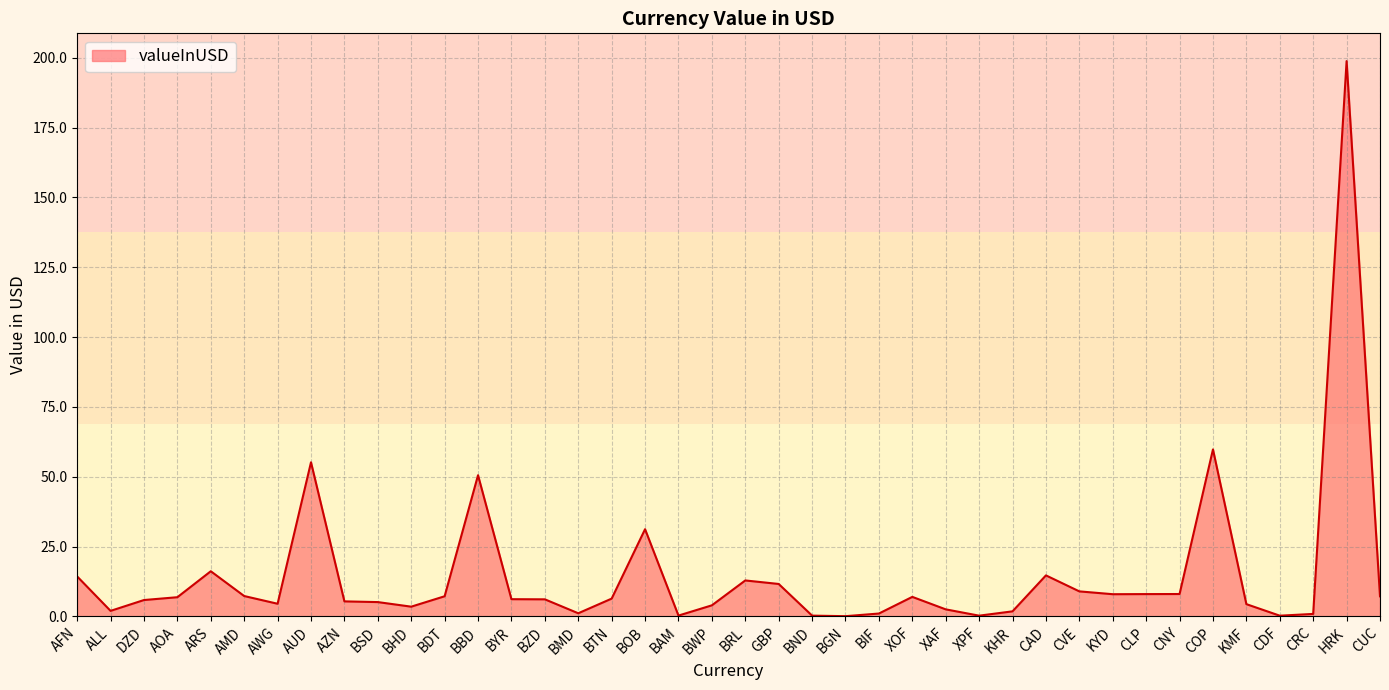

At which label is the value closest to 99?

COP